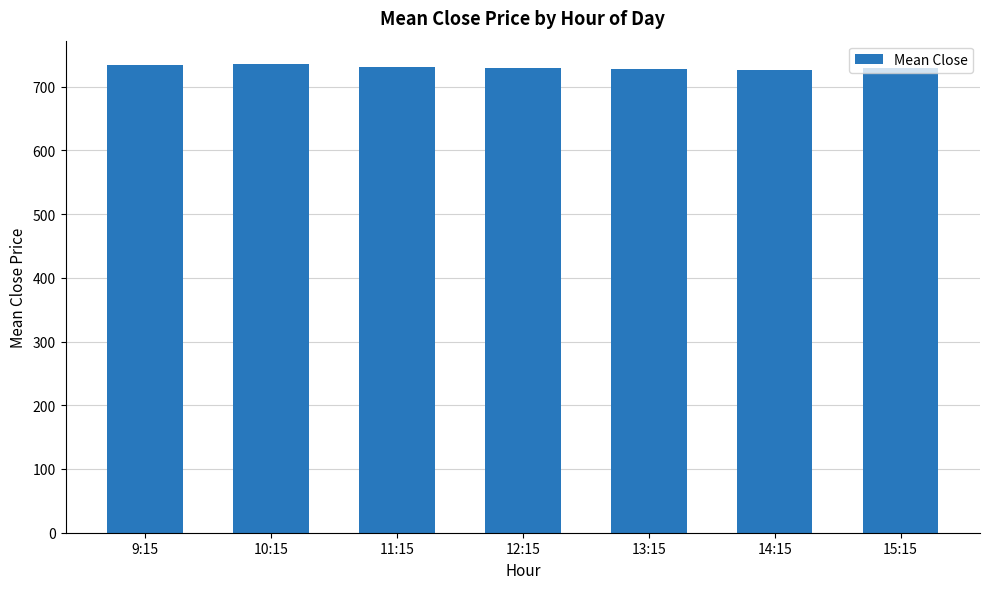

What is the maximum value shown in the chart?

735.2